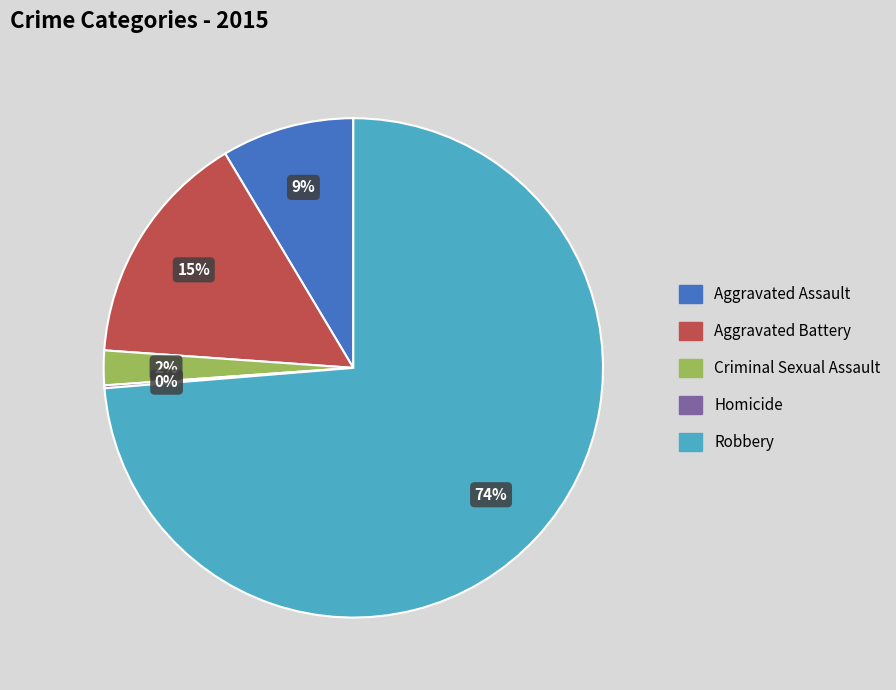

Which category has the biggest portion of the pie?

Robbery